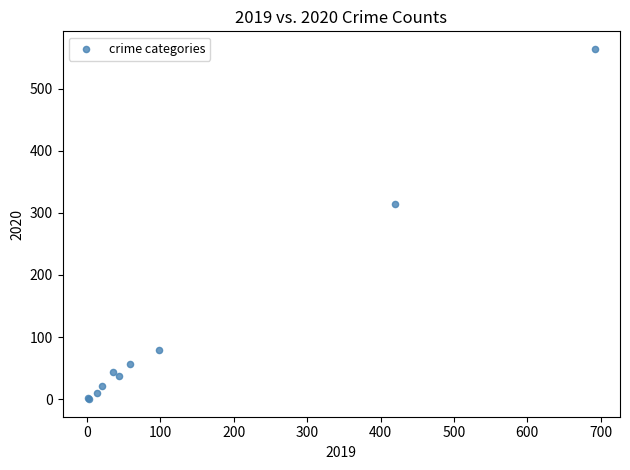

What Y value in the scatter plot is closest to 282?

315